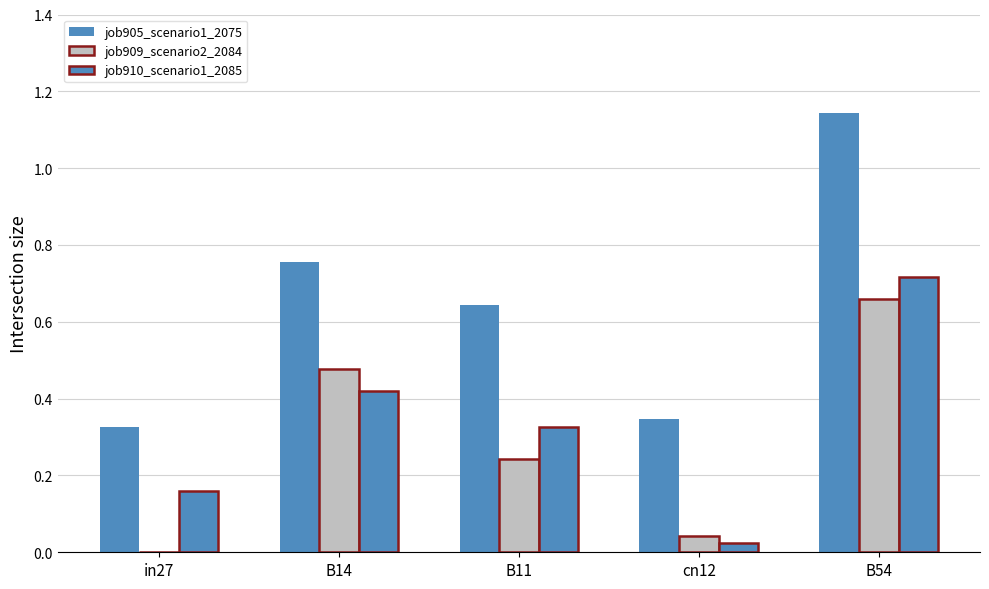

Which has a higher value, B14 or in27?

B14